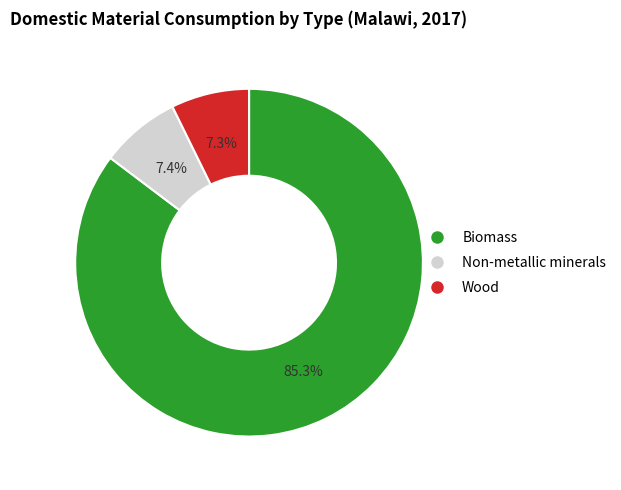

Does Wood account for over 50% of the chart?

No